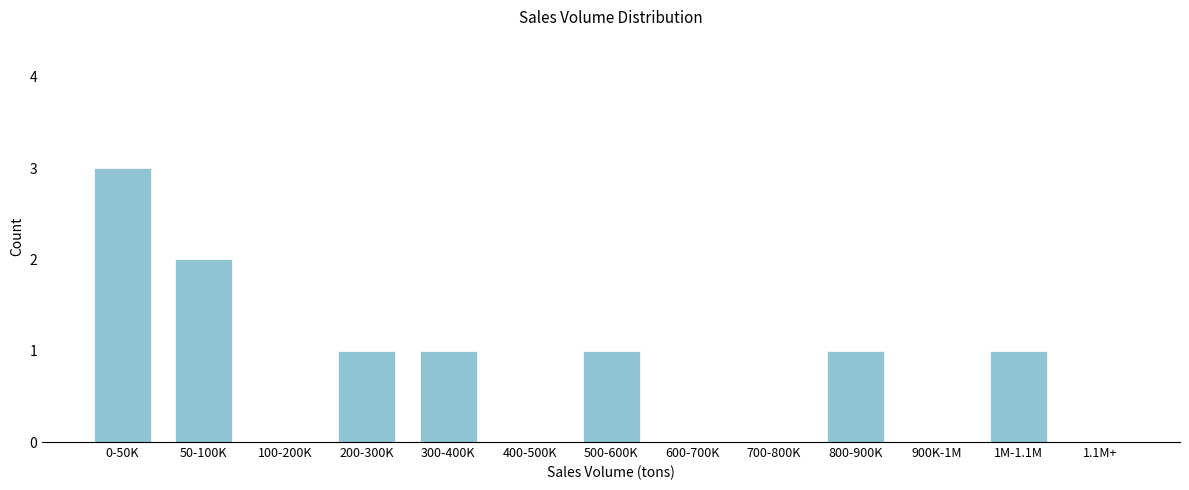

Reading left to right, what are all the values shown in this chart?

0-50K=3	50-100K=2	100-200K=0	200-300K=1	300-400K=1	400-500K=0	500-600K=1	600-700K=0	700-800K=0	800-900K=1	900K-1M=0	1M-1.1M=1	1.1M+=0